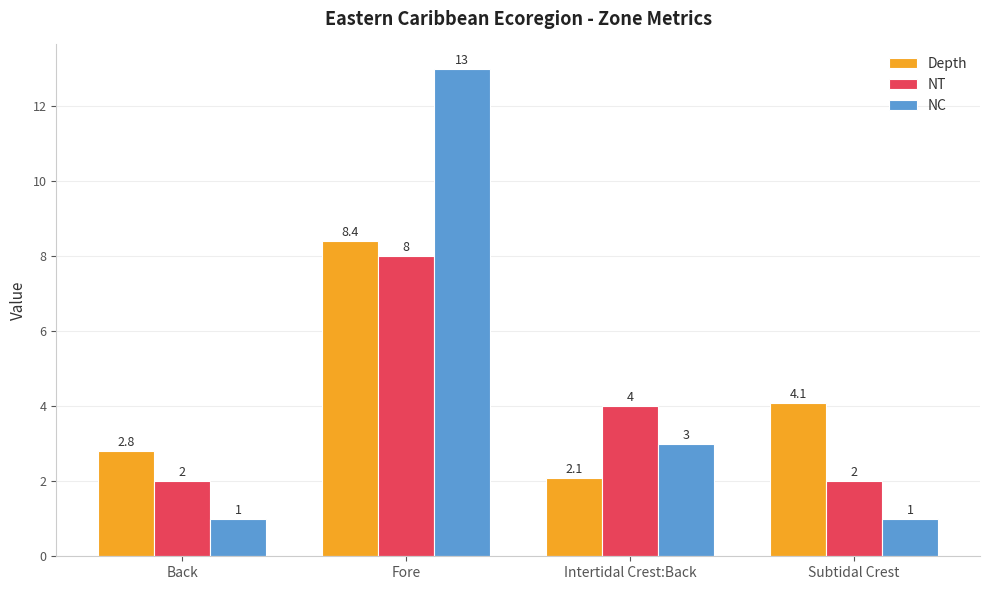

At which label does NT reach its peak?

Fore